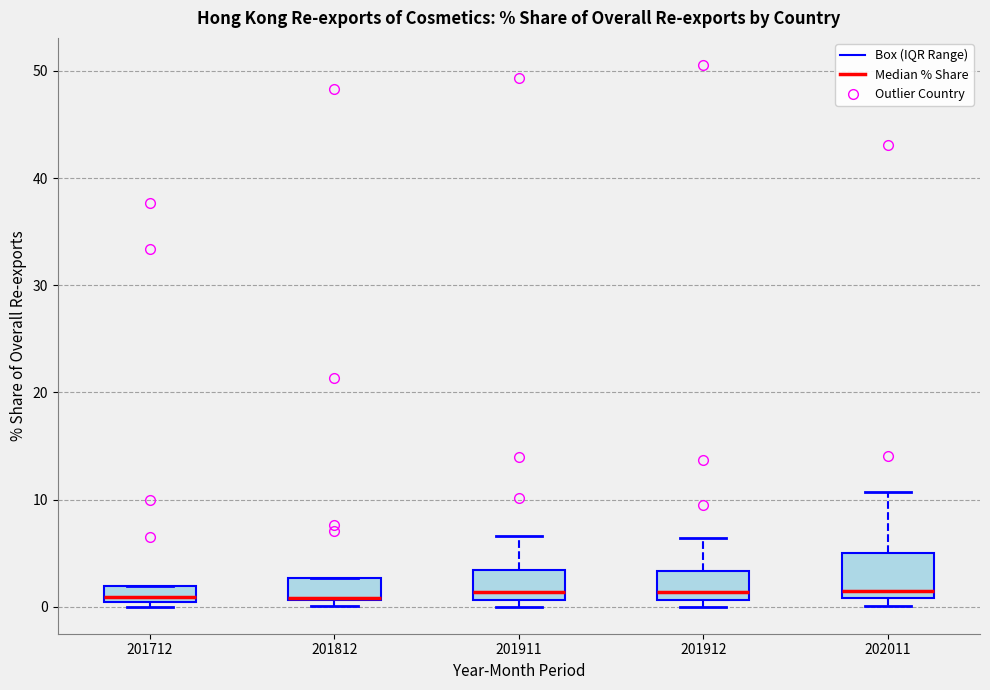

Where is the lower edge of the box at x = 201812 on the y-axis? The values are not printed on the chart, so give them approximately, as read against the axis.

1